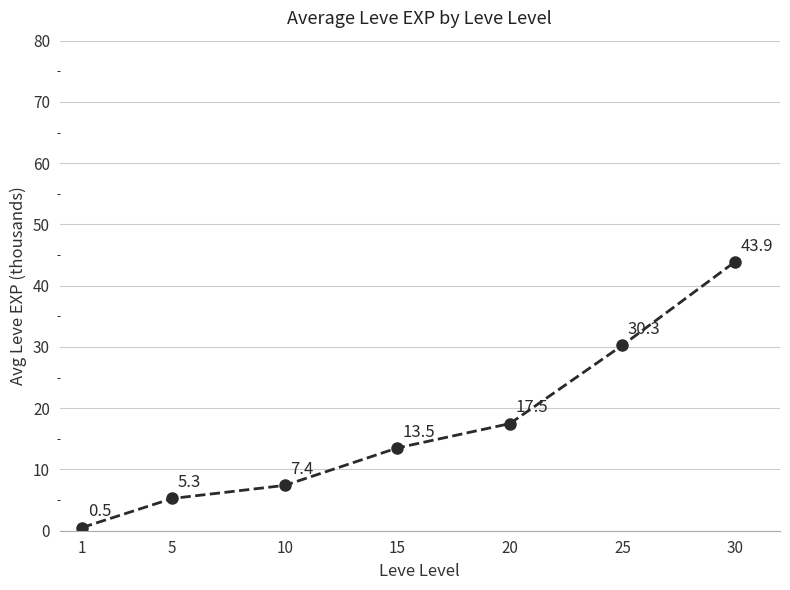

What is the smallest value displayed?

0.5